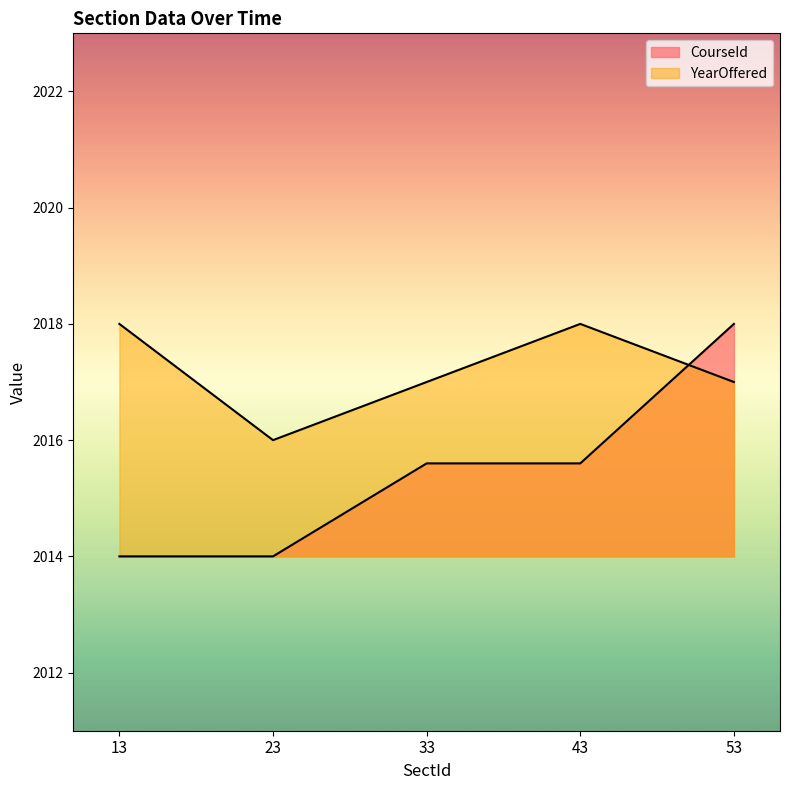

Read the YearOffered value at 53.

2017.0